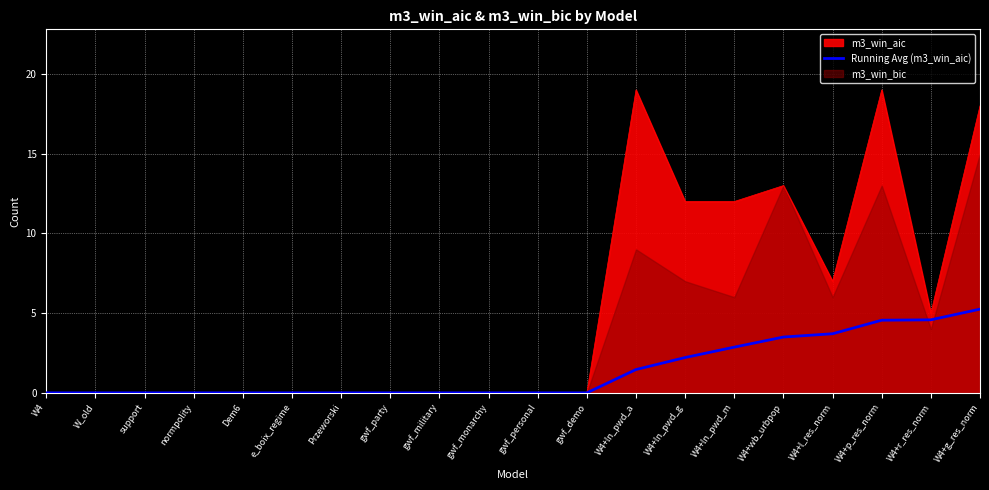

At which category does the chart reach its minimum across all series?

W4